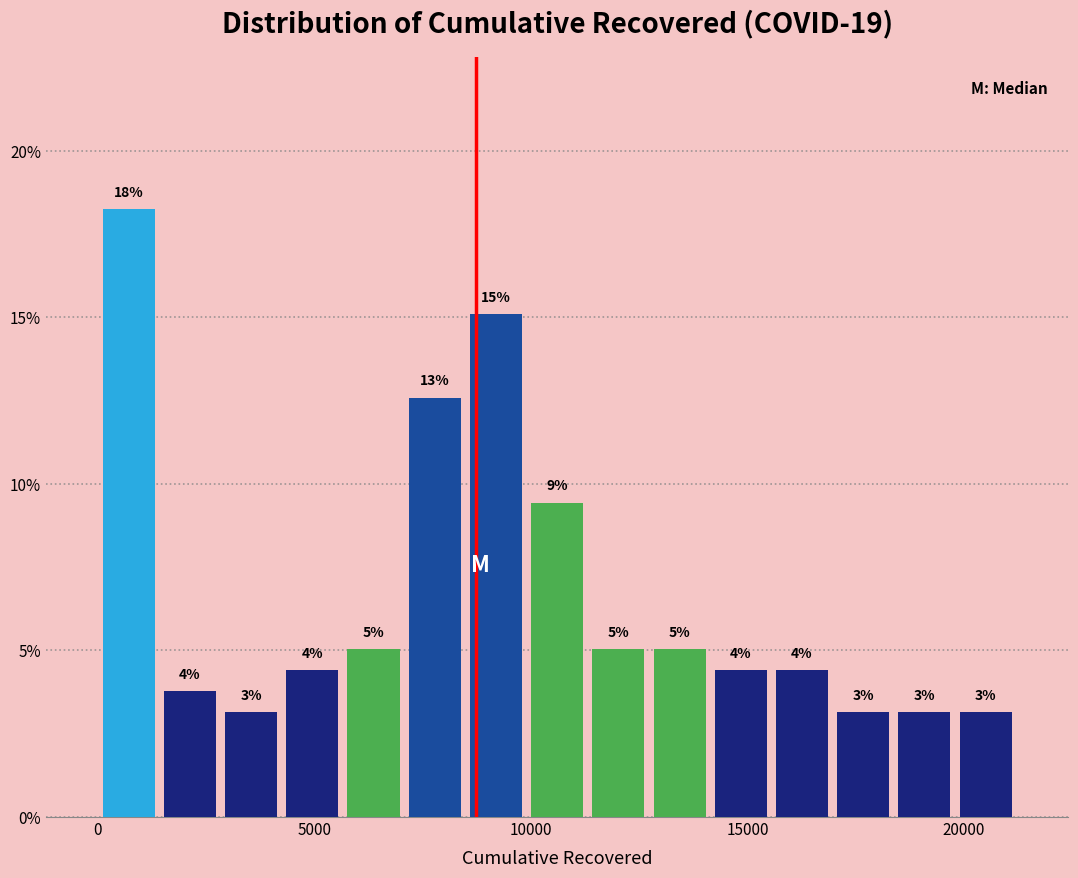

Read against the x-axis, roughly where is the centre of the tallest bar?

500